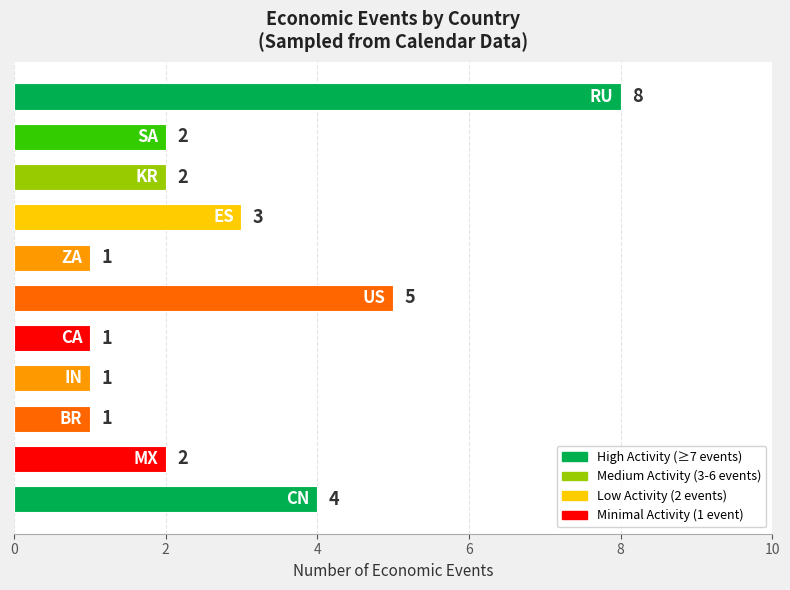

What is the value of the 11th bar from the top?

4